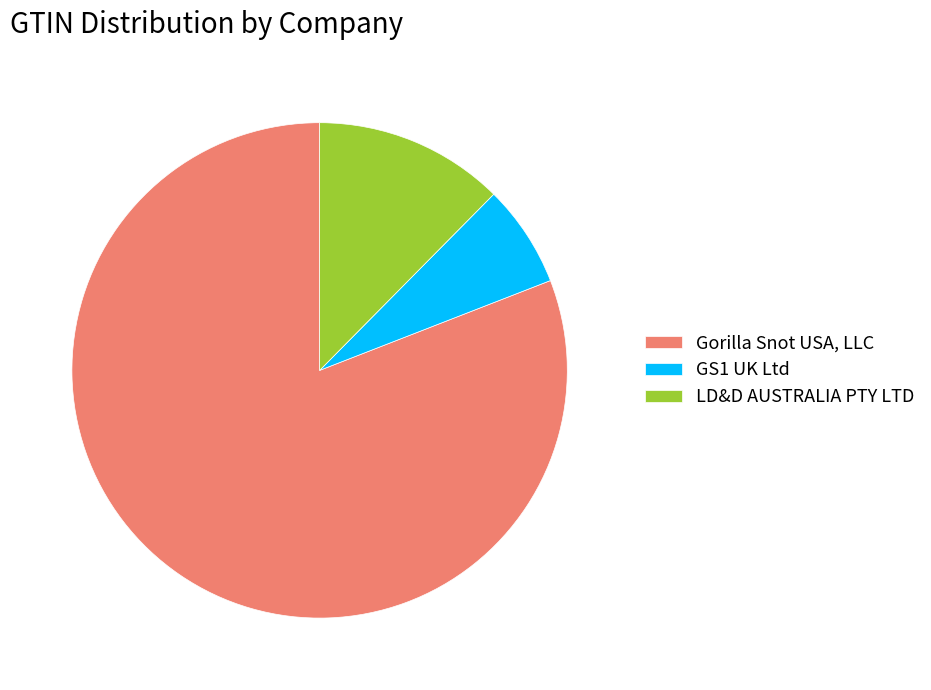

Count the number of slices in the pie.

3